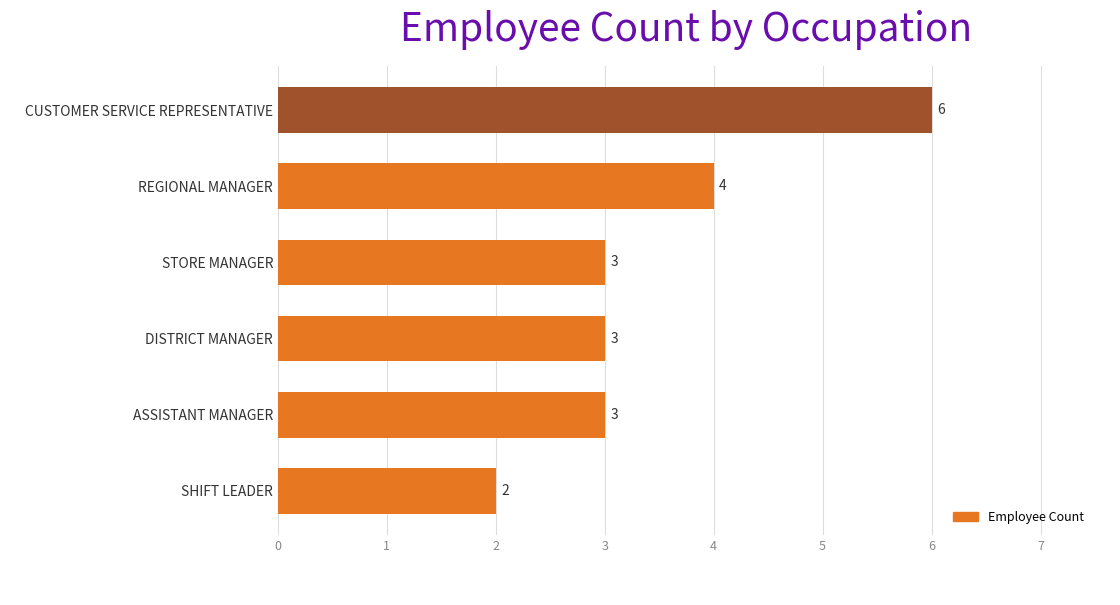

Where is the data nearest to the value 4?

REGIONAL MANAGER